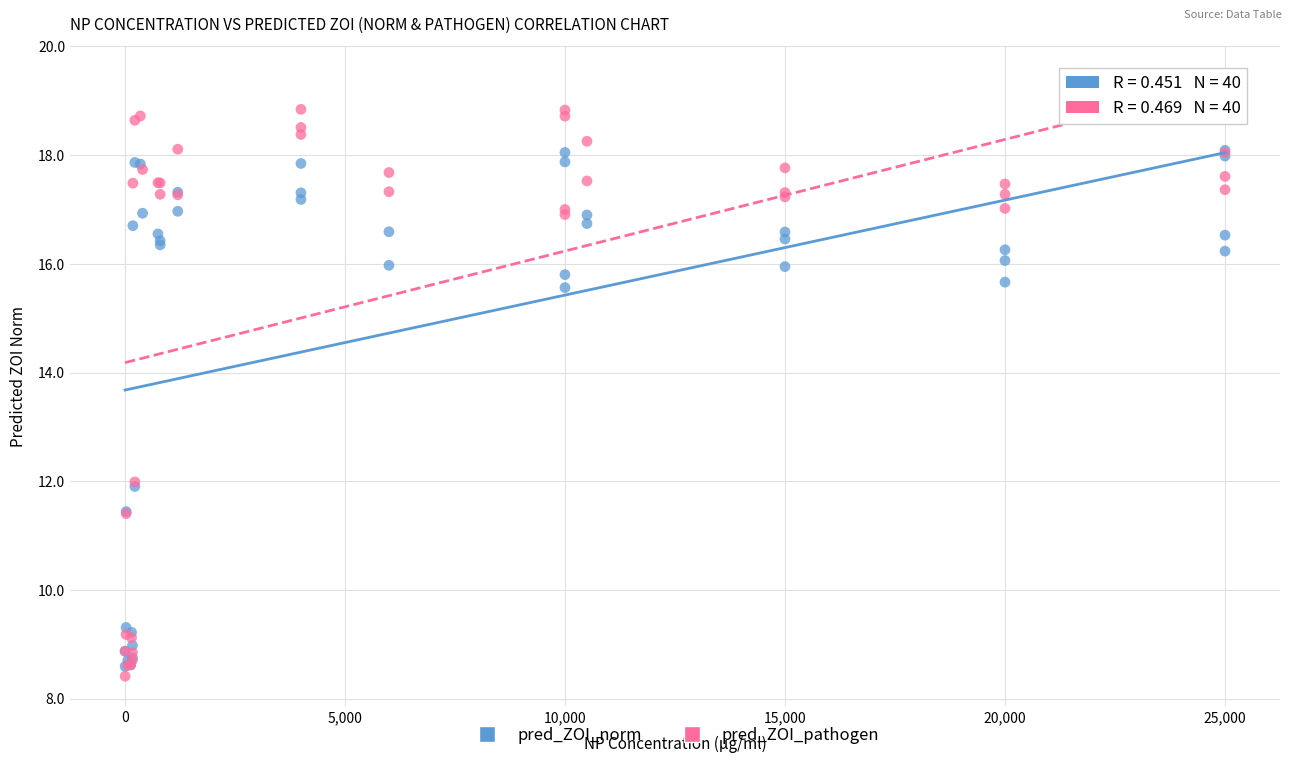

Which series contains the lowest Y value?

pred_ZOI_pathogen